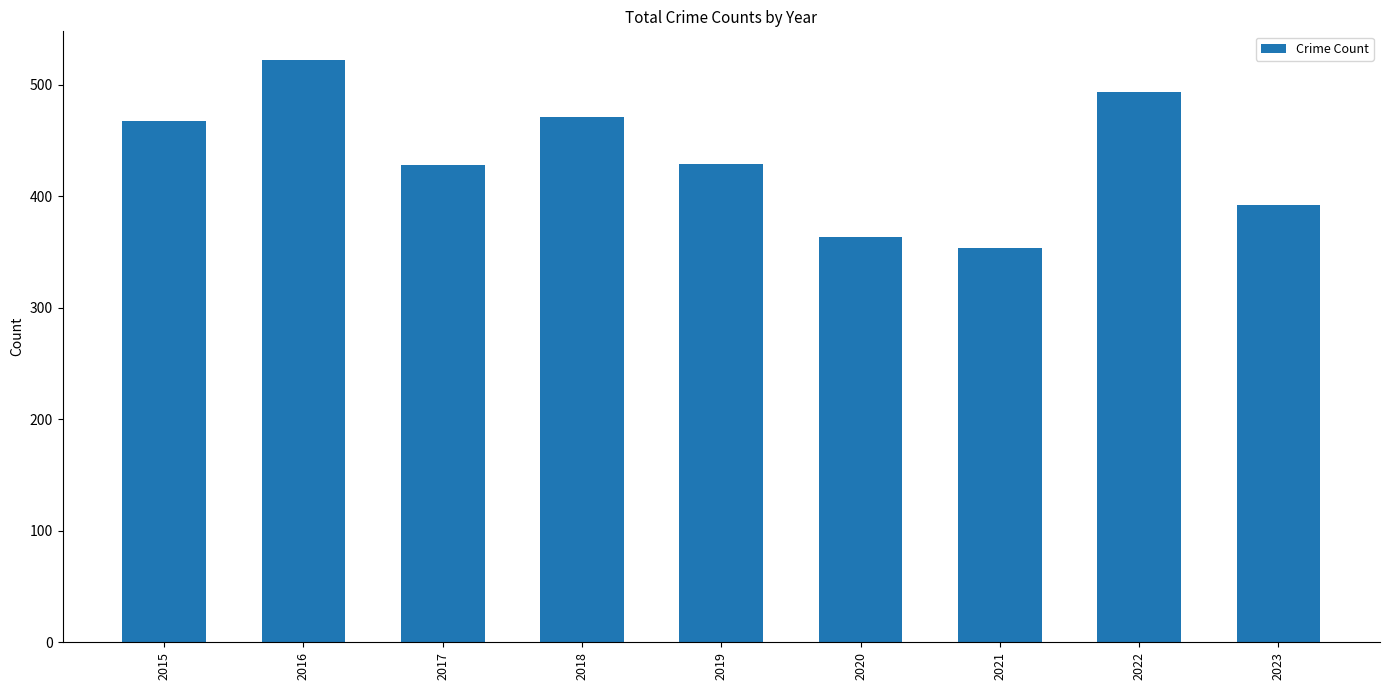

Where does the data first go above 429?

2015